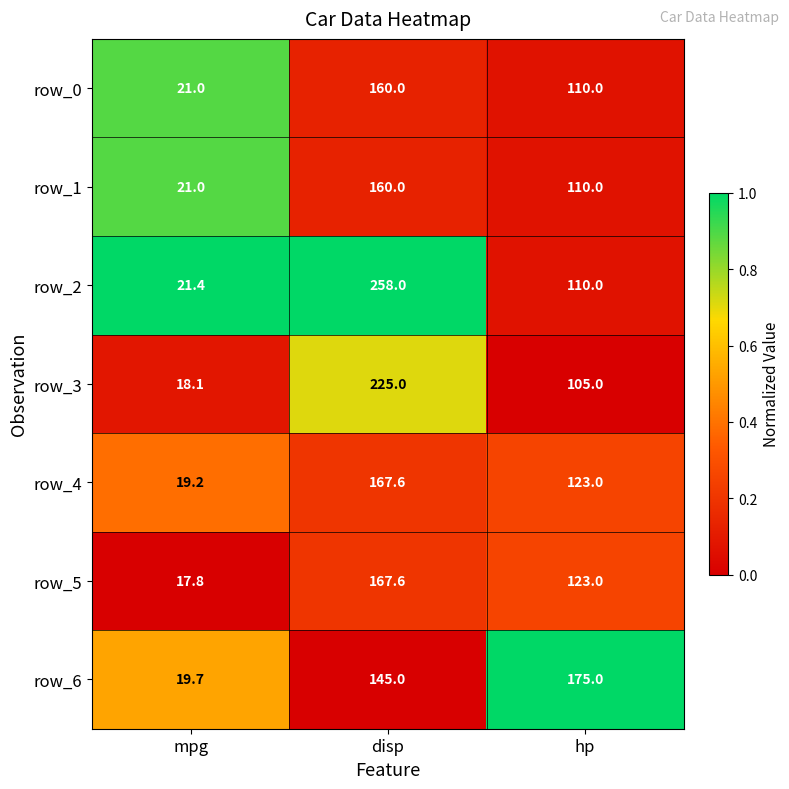

Which label corresponds to the largest value in the chart?

disp